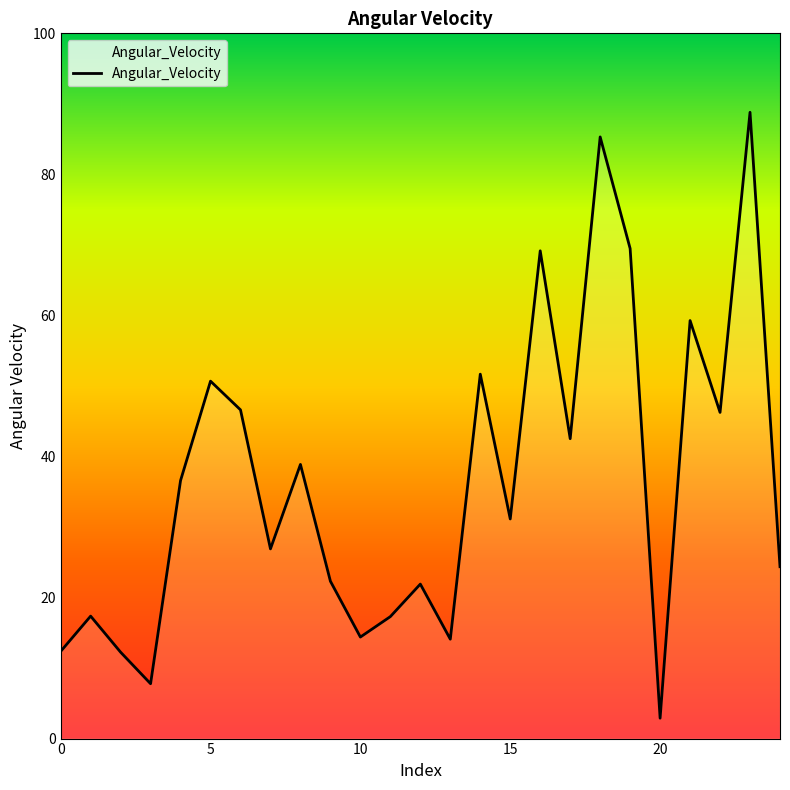

What is the difference between the maximum and minimum values?

85.9